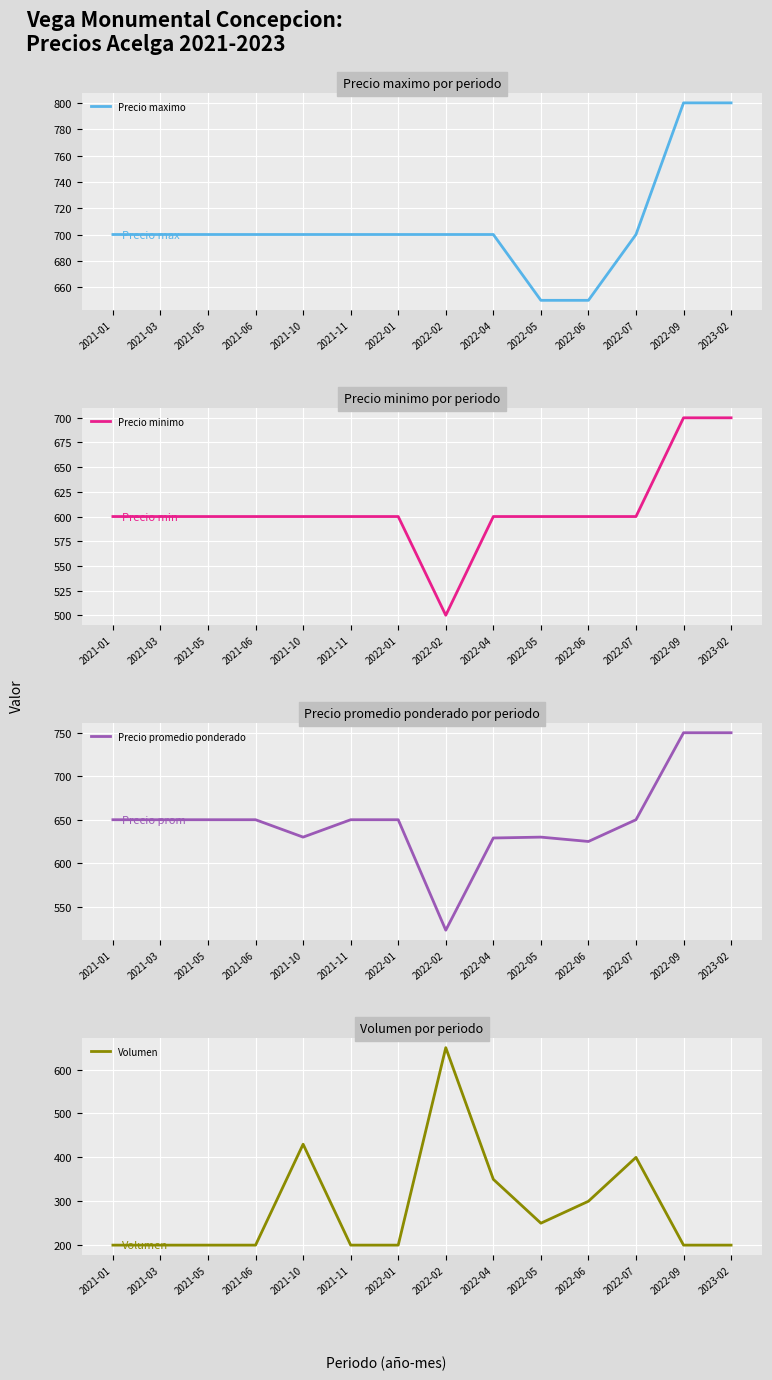

Which series has the widest spread of values?

Volumen